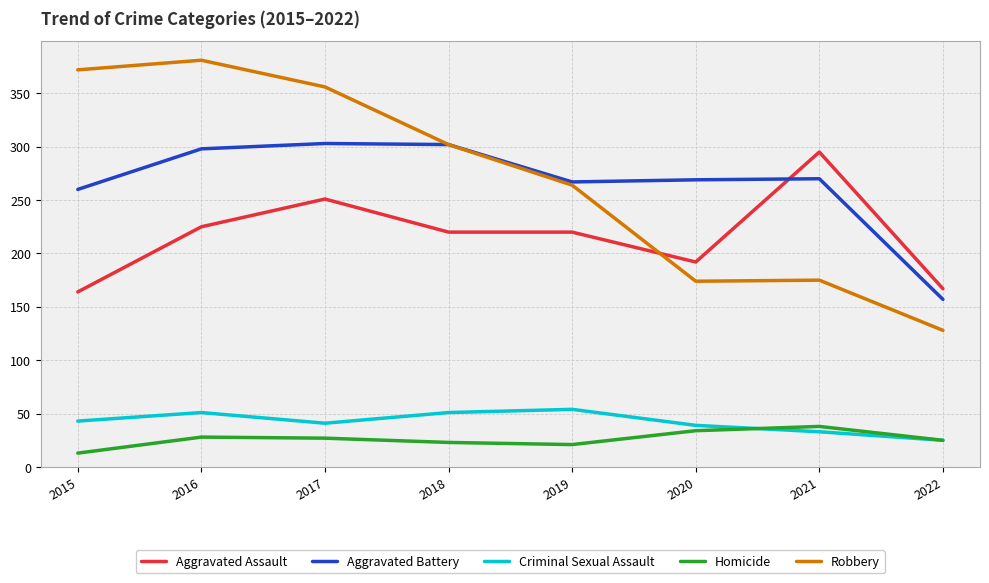

What value does the Aggravated Assault series have at 2020, to the nearest 5?

190